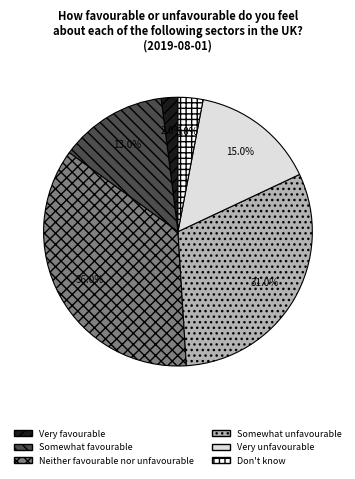

What is the total percentage of Very unfavourable and Somewhat unfavourable?

46.0%